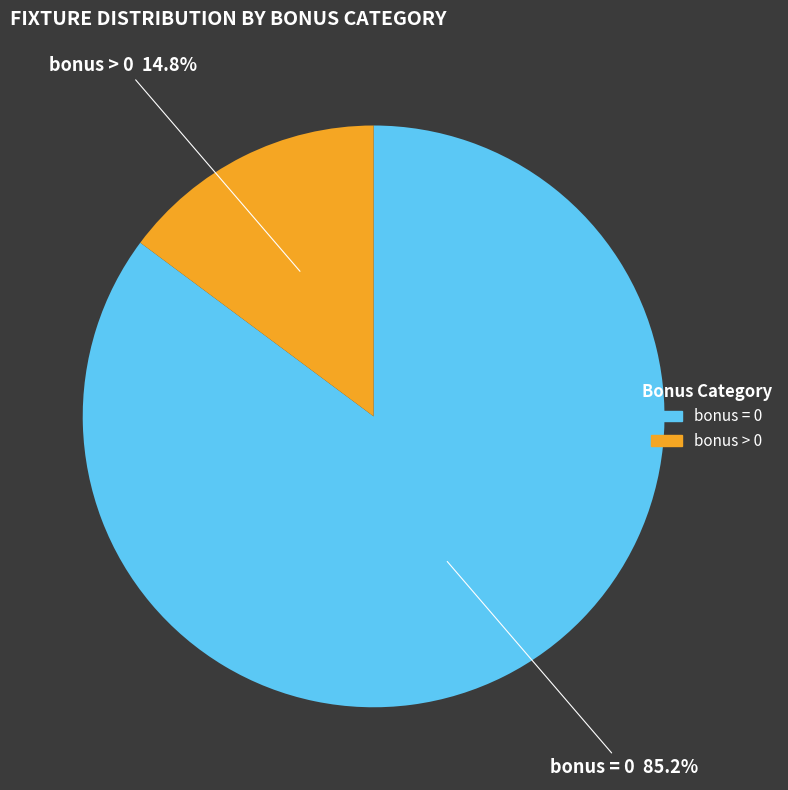

Which has a higher value, bonus = 0 or bonus > 0?

bonus = 0